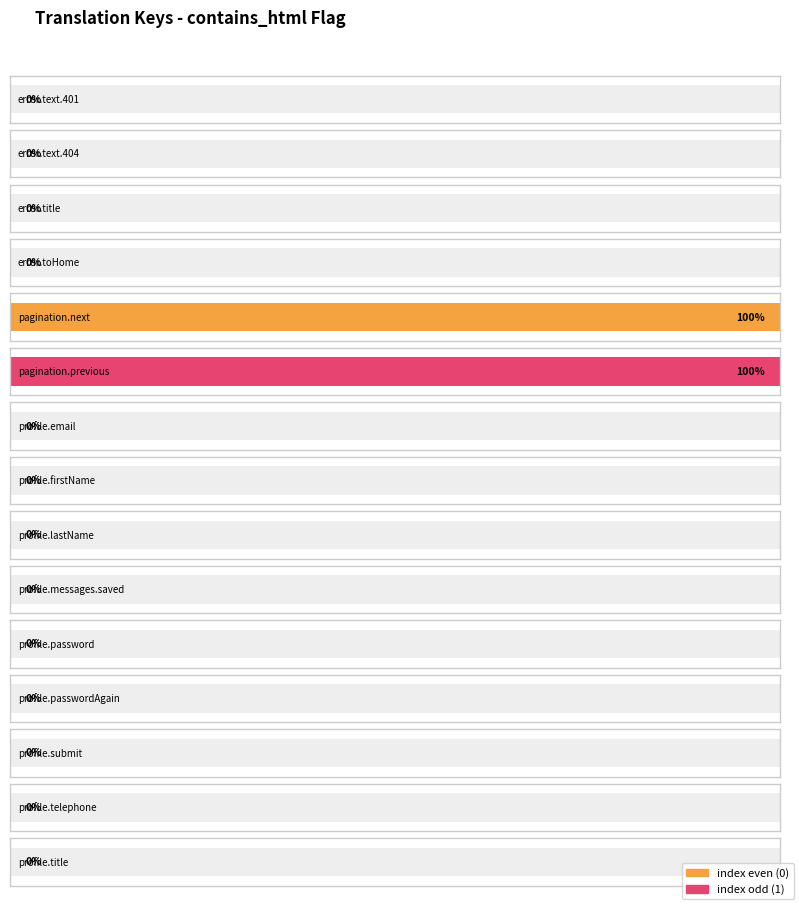

Does the chart contain any negative values?

No